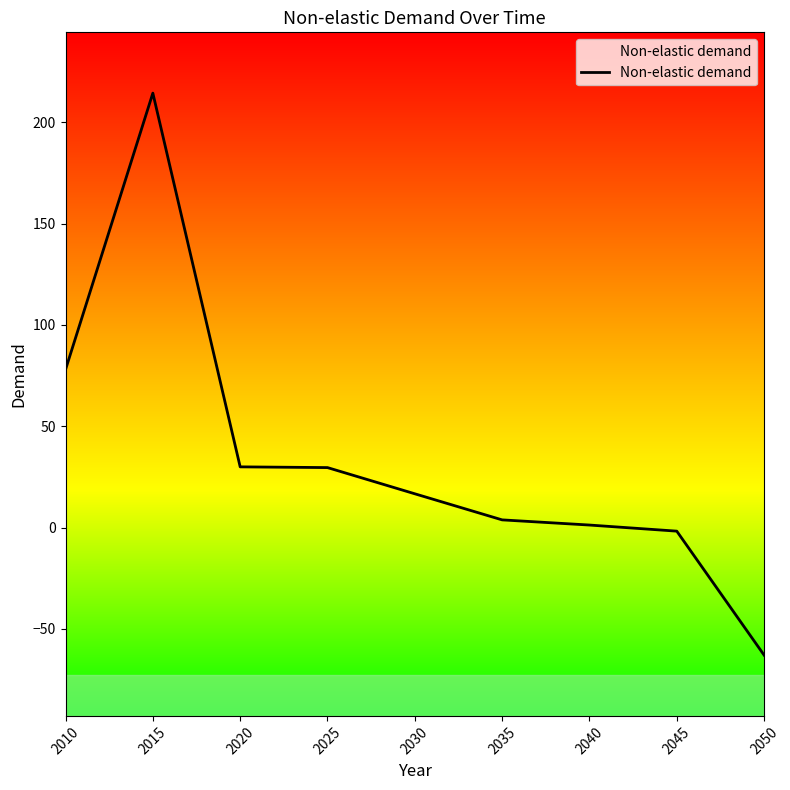

What is the greatest value displayed?

214.4